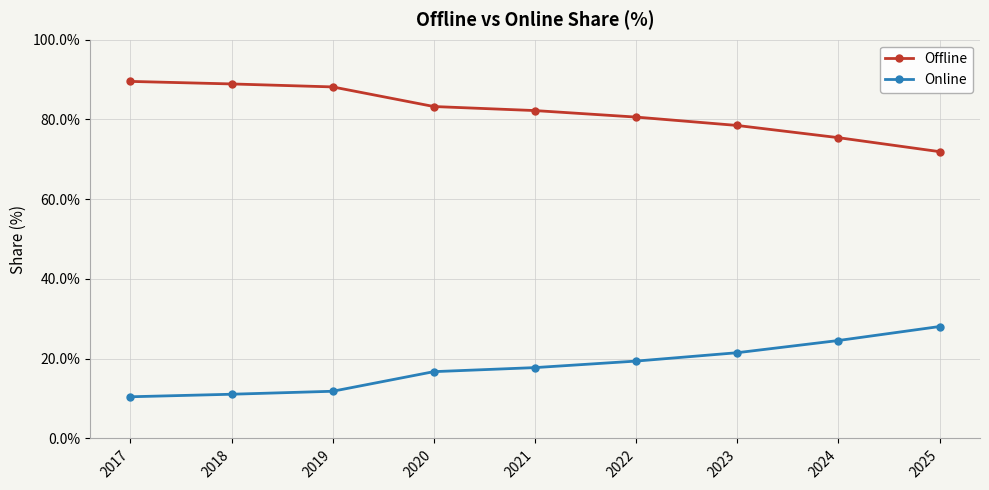

What is the difference between the maximum and minimum values in the Offline series?

17.6